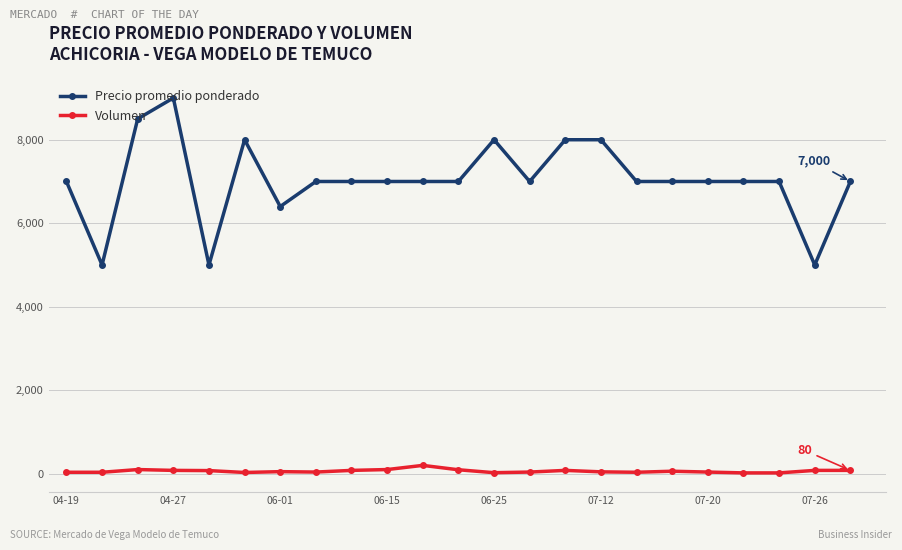

List the series in order of their overall mean, highest first.

Precio promedio ponderado, Volumen